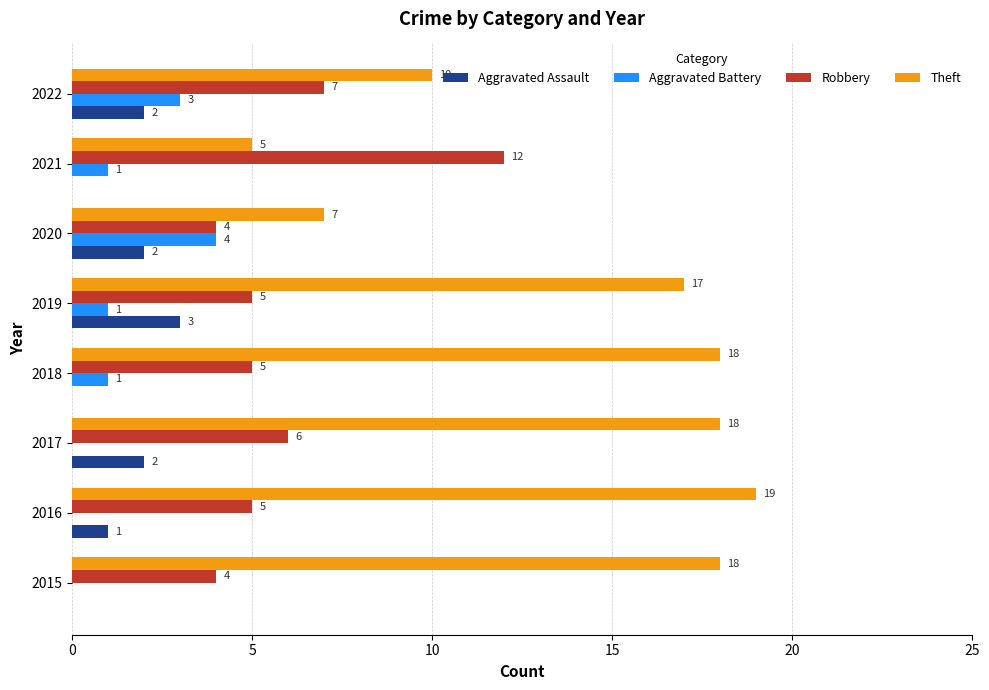

What is the average value of the Robbery series?

6